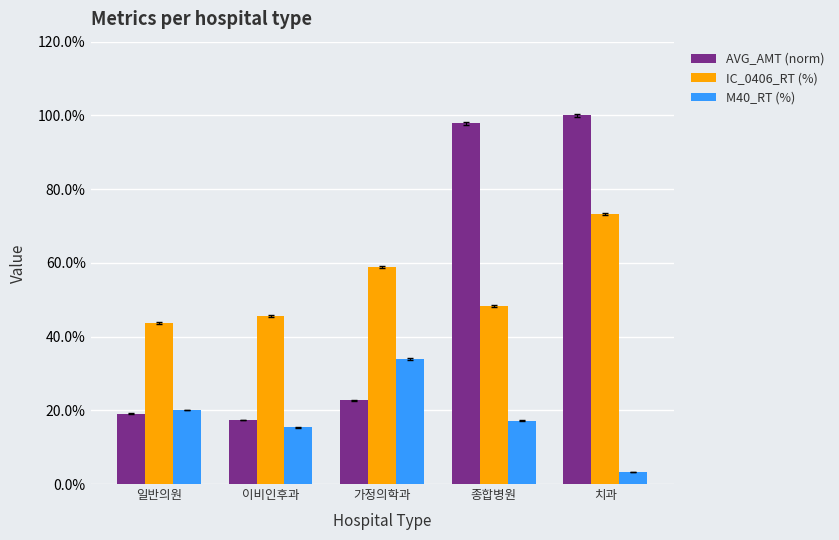

How many bars are there in each group?

3